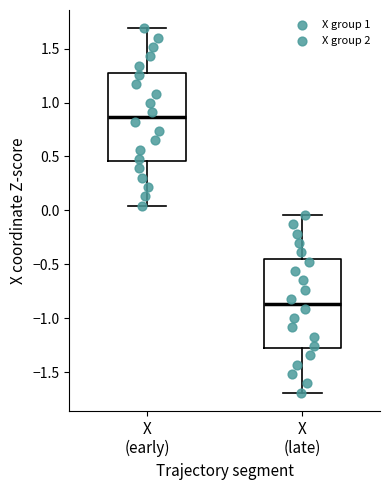

Reading left to right, read every box against the y-axis: the position of its median line, the range the box covers, and the ends of its whiskers. The values are not printed on the chart, so give them approximately, as read against the axis.

X (early): median 0.85, box 0.45 to 1.30, whiskers 0.05 to 1.70
X (late): median -0.85, box -1.30 to -0.45, whiskers -1.70 to -0.05